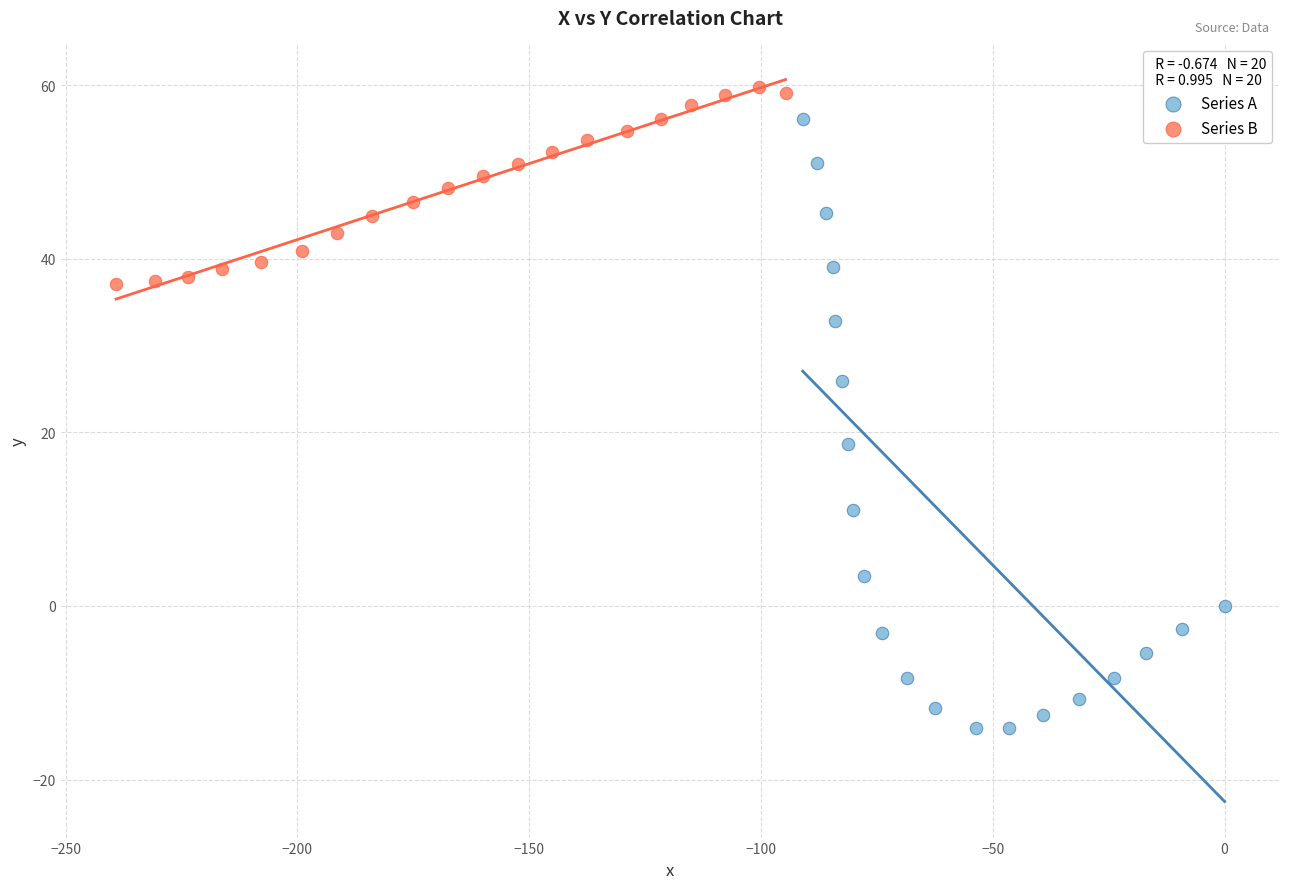

Which series reaches the minimum Y coordinate?

Series A